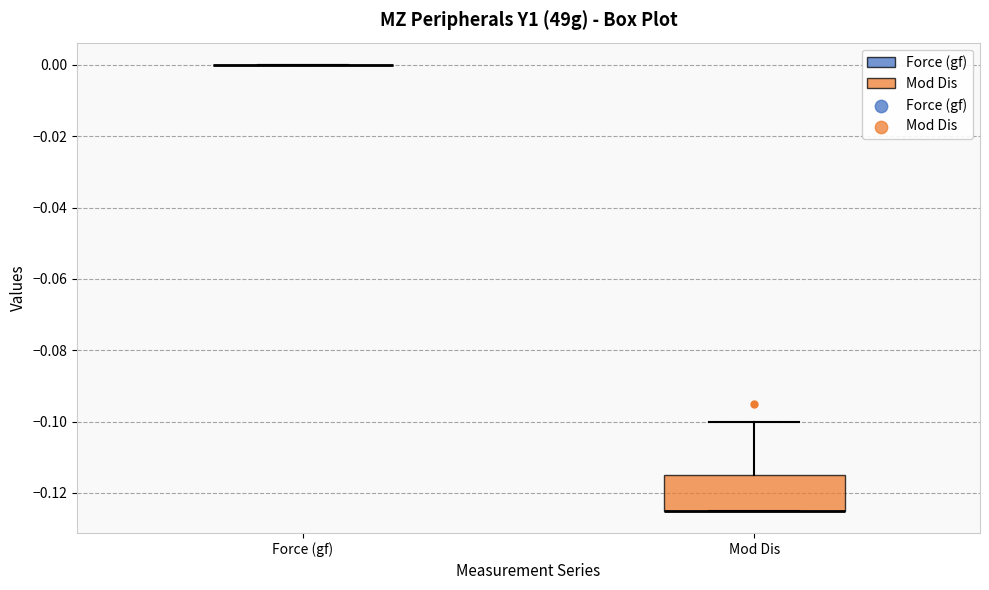

Reading left to right, read every box against the y-axis: the position of its median line, the range the box covers, and the ends of its whiskers. The values are not printed on the chart, so give them approximately, as read against the axis.

Force (gf): box collapsed to a line at 0.000, whiskers 0.000 to 0.000
Mod Dis: median -0.124 (drawn on the box's lower edge), box -0.124 to -0.114, whiskers -0.124 to -0.100